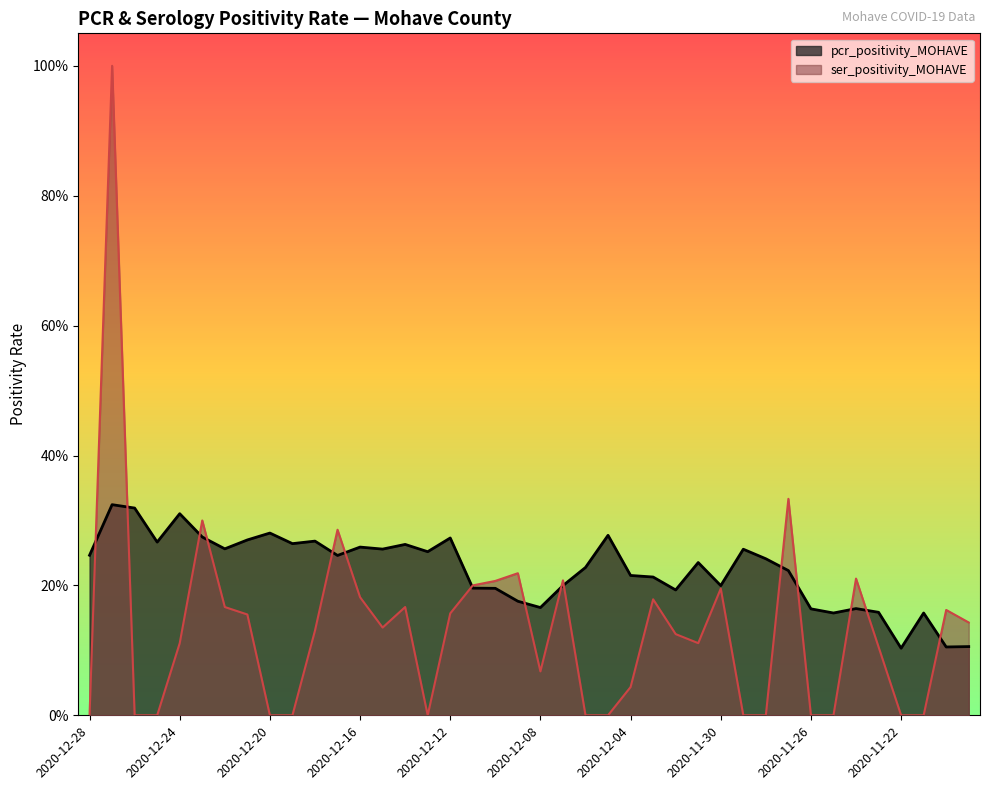

At which label is pcr_positivity_MOHAVE closest to 0?

2020-11-22